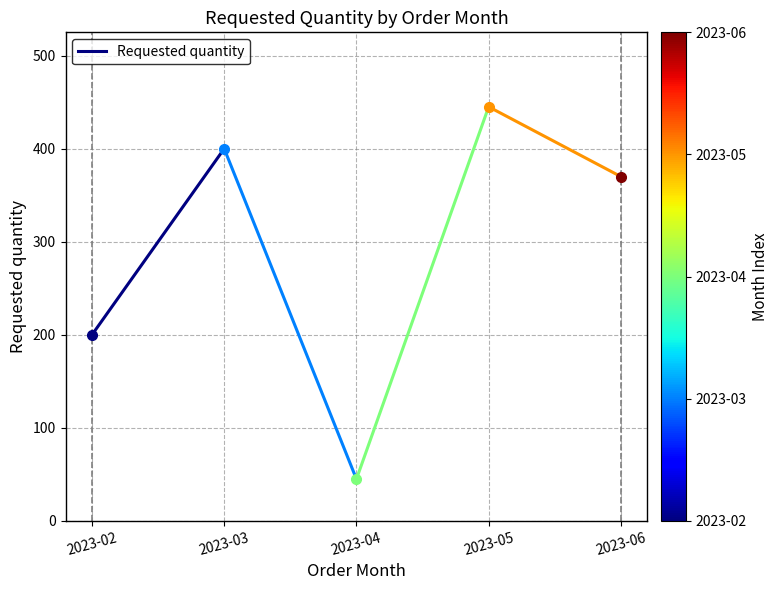

What is the average value?

300